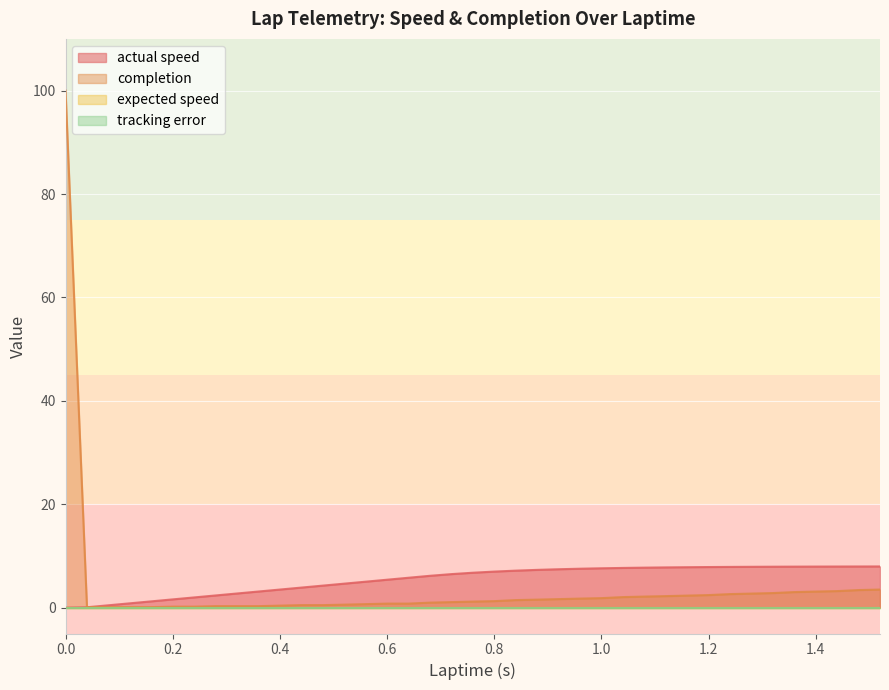

Reading right to left, transcribe all the data shown in this chart.

actual speed: 8.0	8.0	8.0	7.9	7.9	7.9	7.9	7.9	7.9	7.8	7.8	7.7	7.7	7.6	7.5	7.4	7.3	7.2	7.0	6.8	6.5	6.2	5.8	5.4	5.0	4.6	4.3	3.9	3.5	3.1	2.7	2.4	2.0	1.6	1.2	0.8	0.5	0.1	0.0	0.0
completion: 3.5	3.4	3.2	3.1	3.0	2.8	2.7	2.6	2.4	2.3	2.2	2.1	2.0	1.8	1.8	1.6	1.6	1.5	1.3	1.2	1.1	1.0	0.8	0.8	0.7	0.6	0.5	0.5	0.4	0.3	0.3	0.3	0.2	0.2	0.1	0.1	0.1	0.1	100.0	100.0